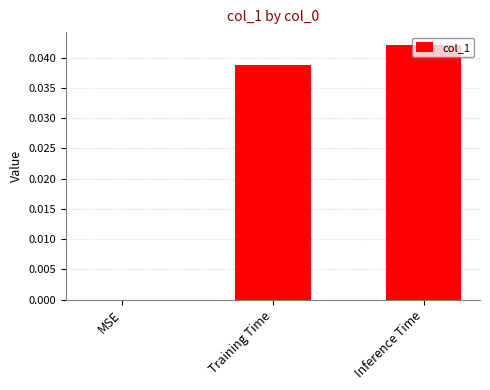

How many distinct data groups are displayed?

1